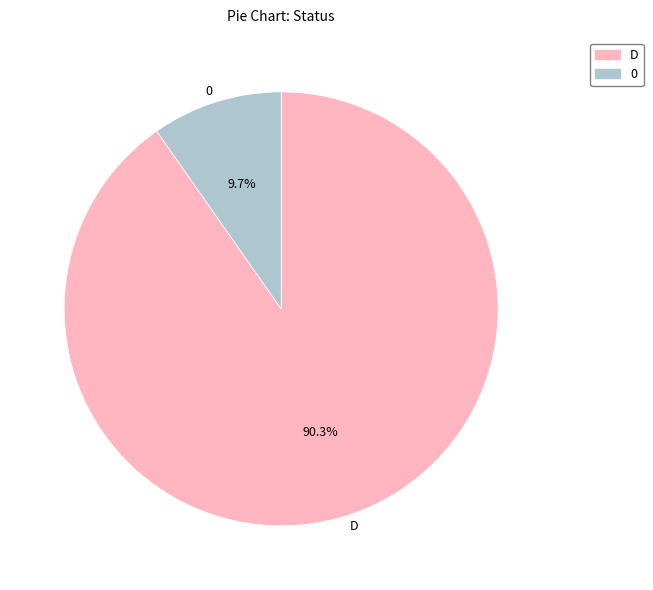

The D slice represents 90% of the pie. True or false?

True